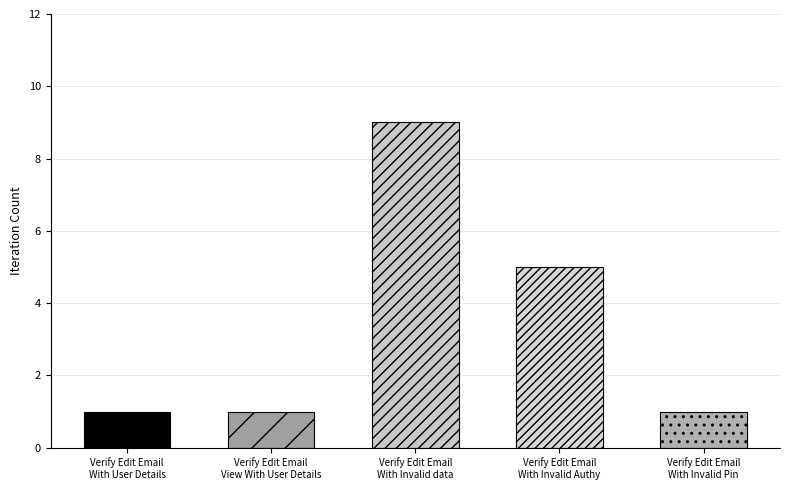

The chart shows a value of 1 at Verify Edit Email
With User Details. True or false?

True